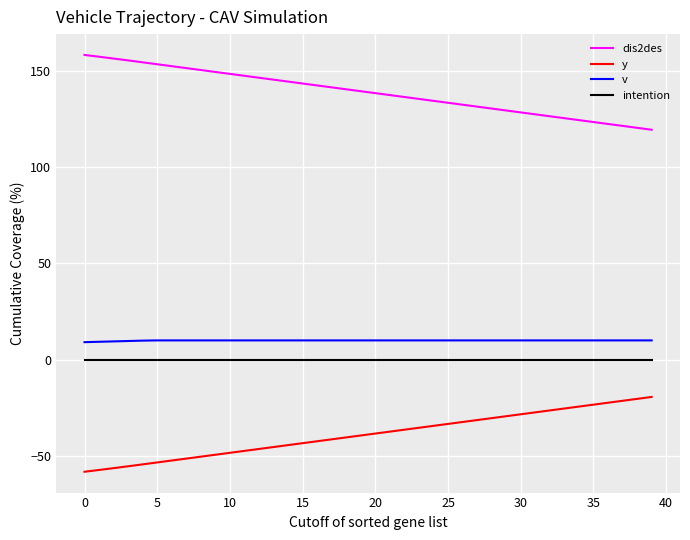

What is the highest value of the dis2des series?

158.2